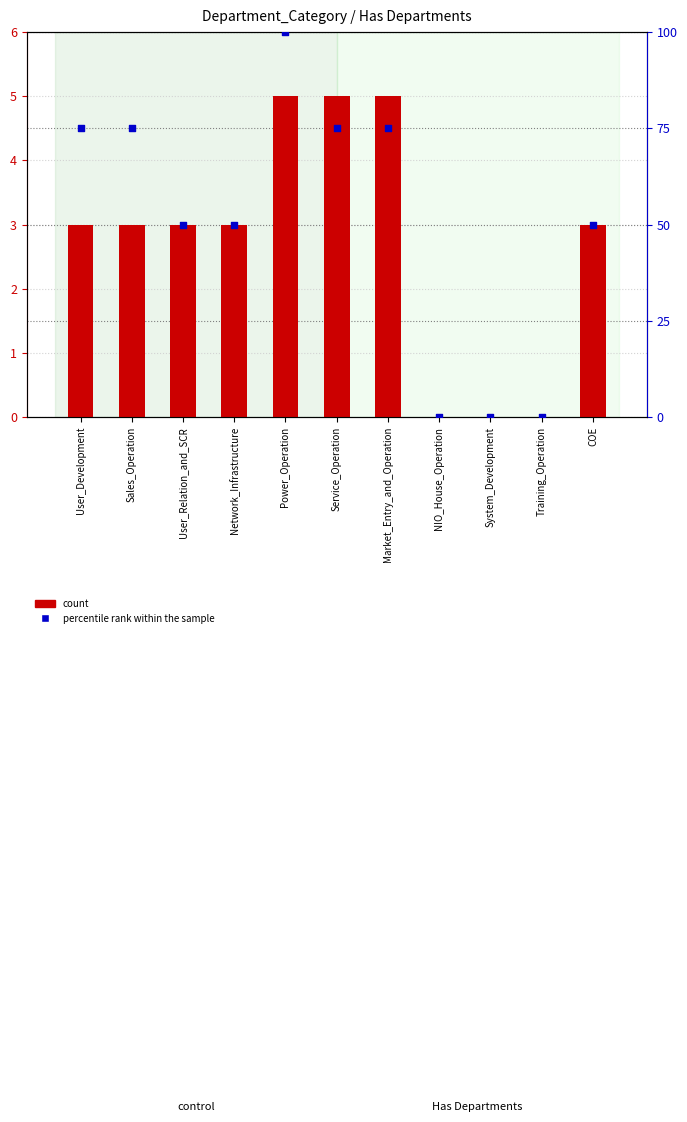

What are all the series names shown in the legend?

count, percentile rank within the sample